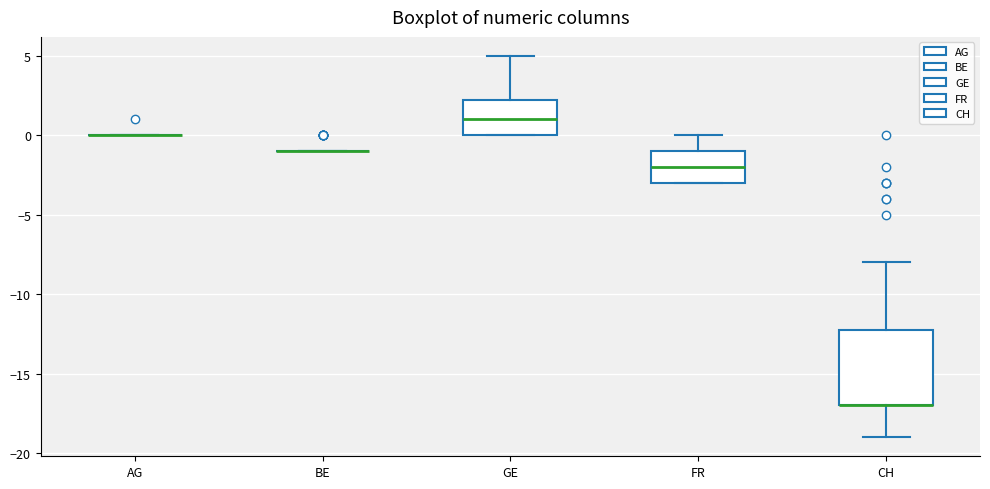

Reading left to right, transcribe this box plot: for each box, give where its median line is, the range the box spans, and where its two whiskers end, as read against the y-axis. The values are not printed on the chart, so give them approximately, as read against the axis.

AG: box collapsed to a line at 0.0, whiskers 0.0 to 0.0
BE: box collapsed to a line at -1.0, whiskers -1.0 to -1.0
GE: median 1.0, box 0.0 to 2.5, whiskers 0.0 to 5.0
FR: median -2.0, box -3.0 to -1.0, whiskers -3.0 to 0.0
CH: median -17.0 (drawn on the box's lower edge), box -17.0 to -12.0, whiskers -19.0 to -8.0